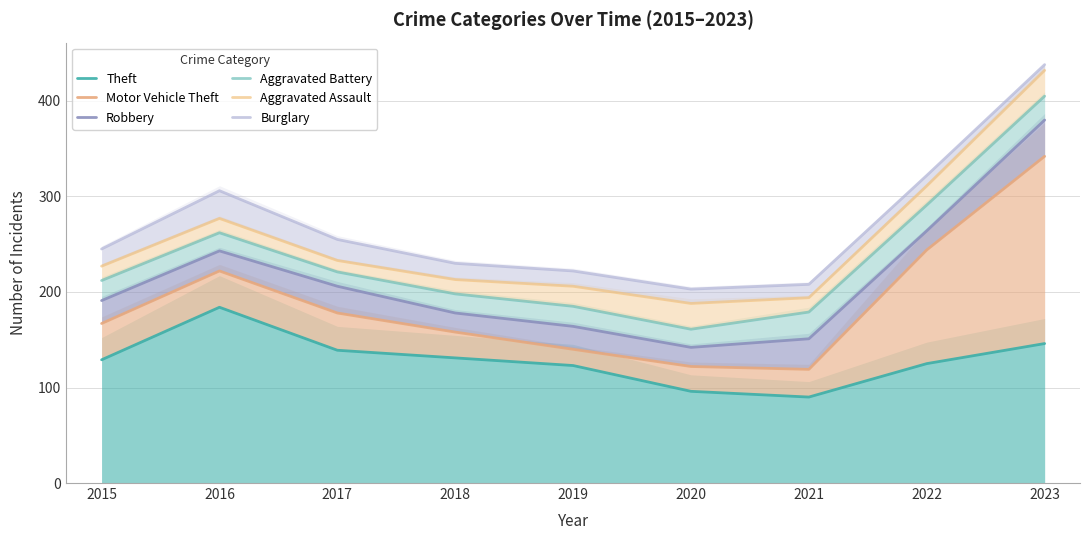

How many interior local valleys does the Burglary series have?

1